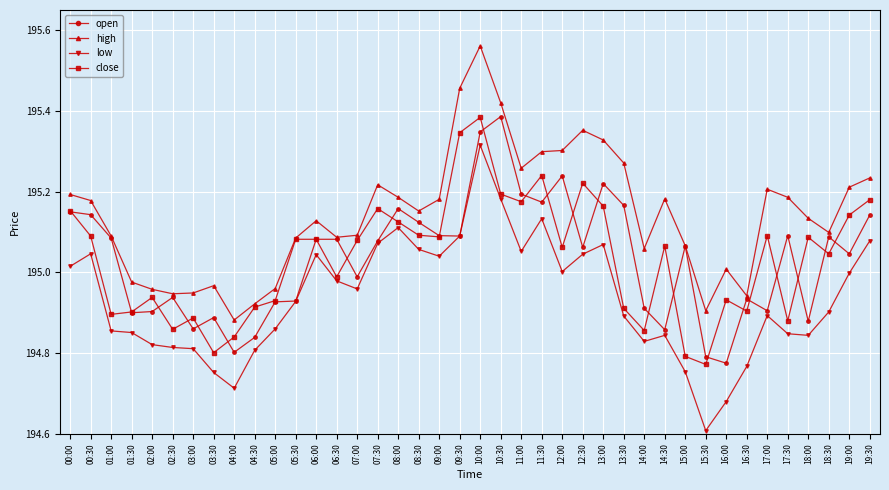

What is the minimum value shown in the chart?

194.6